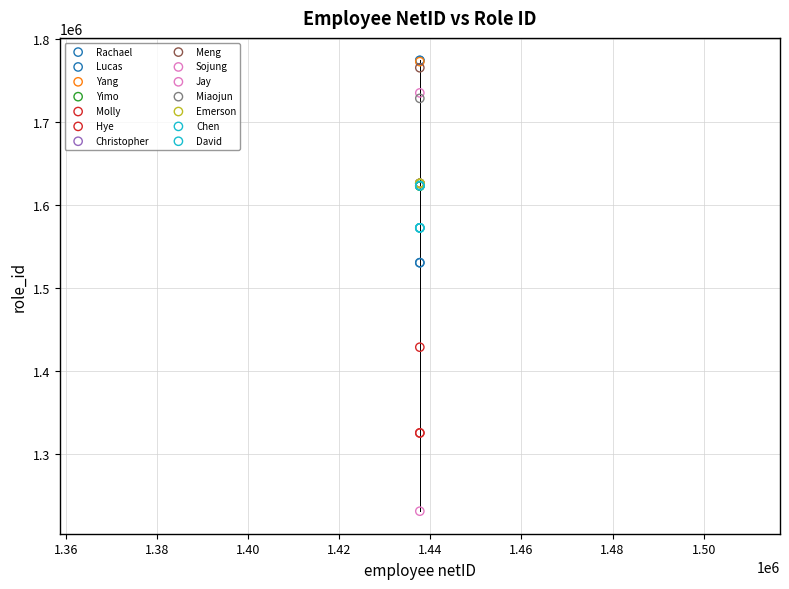

What are all the series names shown in the legend?

Rachael, Lucas, Yang, Yimo, Molly, Hye, Christopher, Meng, Sojung, Jay, Miaojun, Emerson, Chen, David